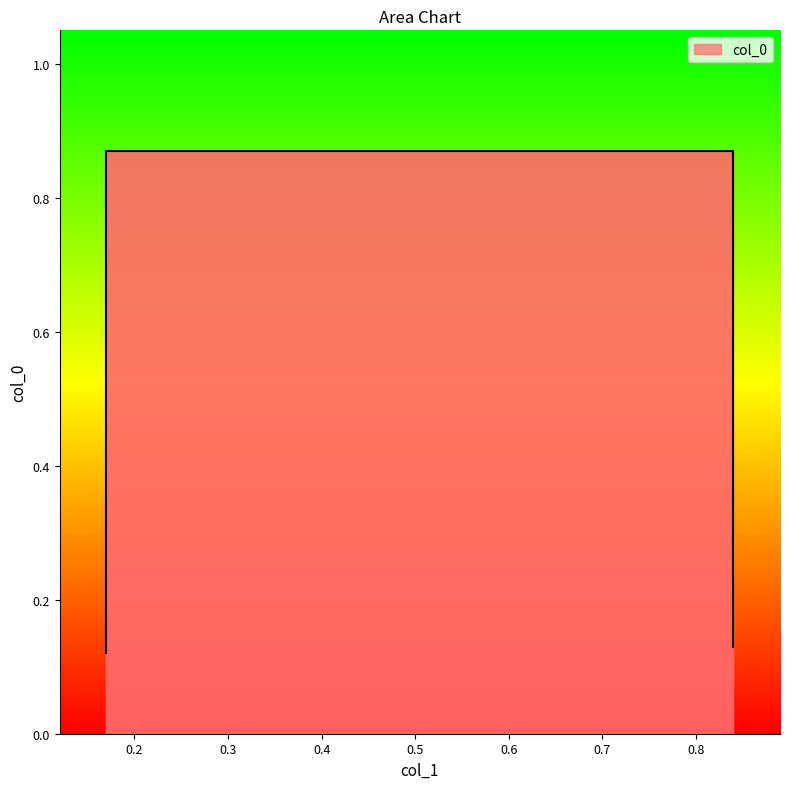

Count the number of data series in this chart.

1